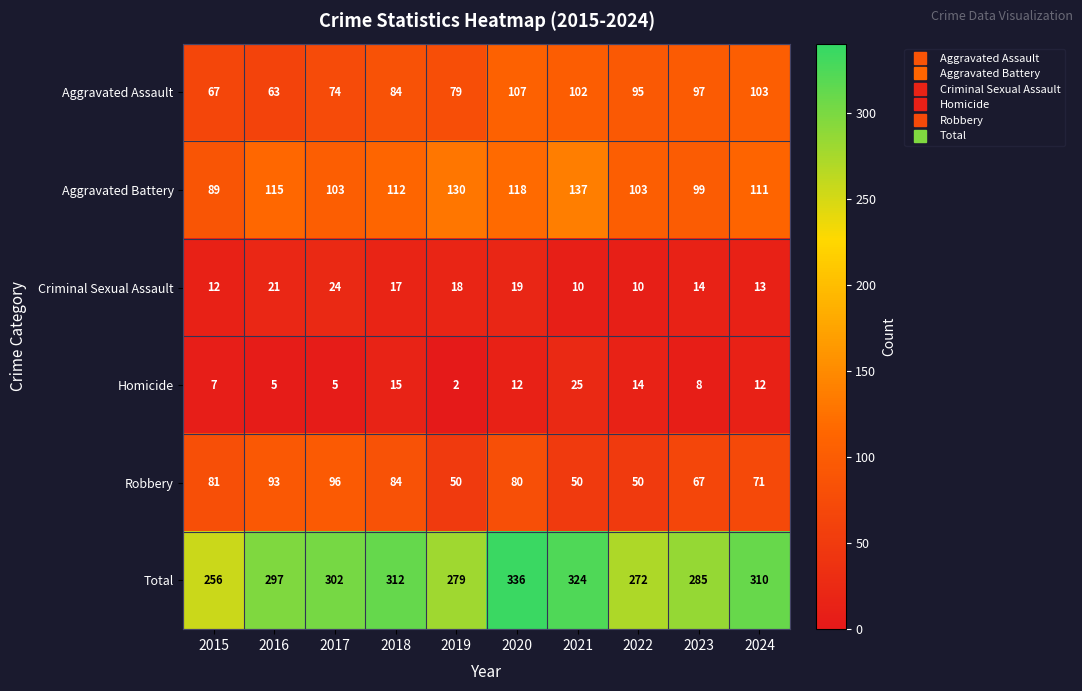

What value does the Robbery series have at 2019, to the nearest 10?

50